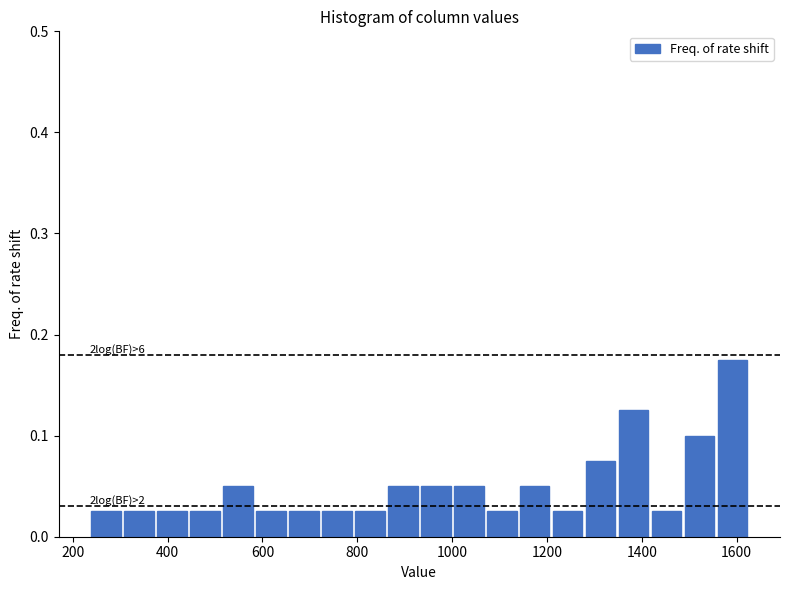

Read against the x-axis, roughly where is the centre of the tallest bar?

1600